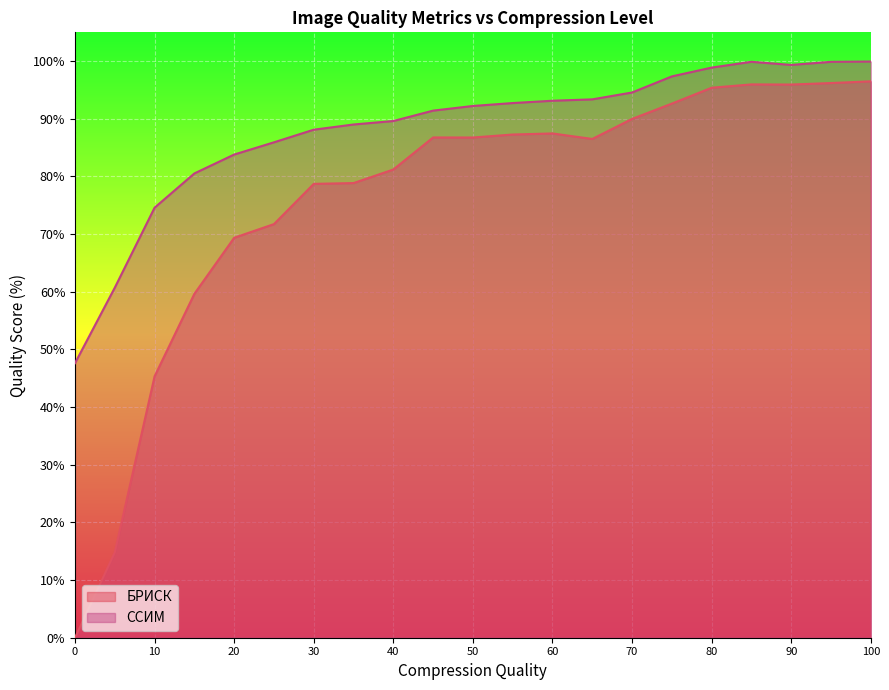

What is the difference between the second highest and minimum values in the БРИСК series?

96.2